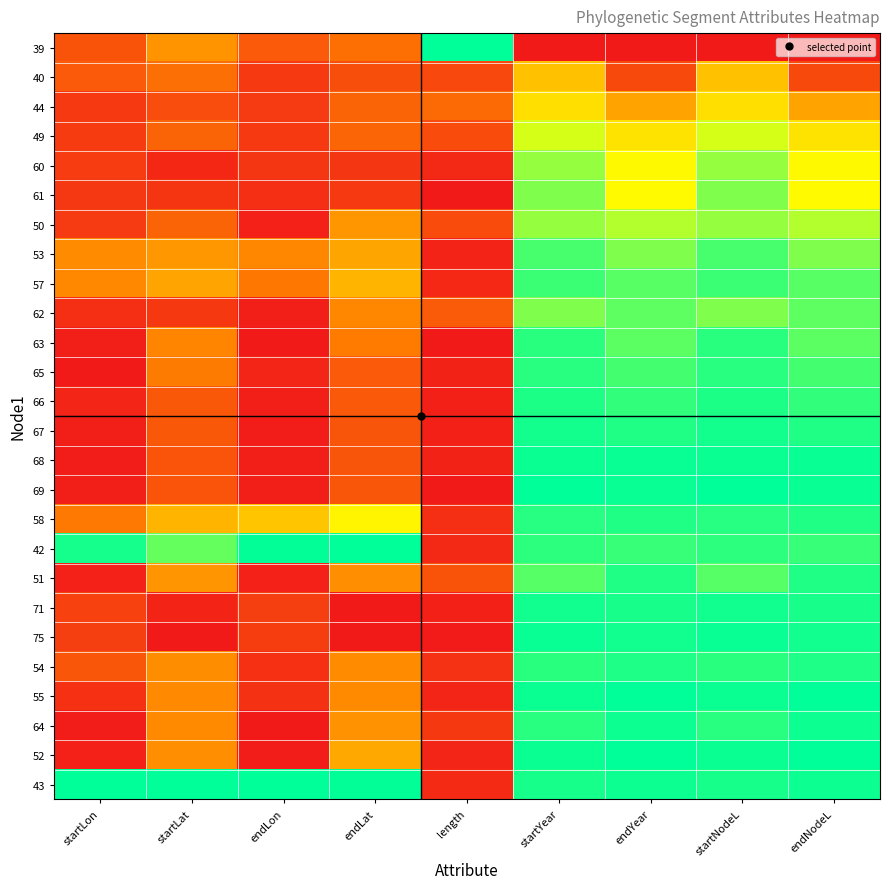

Reading left to right, extract all data points from this chart.

39: startLon=0.2	startLat=0.4	endLon=0.2	endLat=0.3	length=1.0	startYear=0.0	endYear=0.0	startNodeL=0.0	endNodeL=0.0
40: startLon=0.2	startLat=0.3	endLon=0.1	endLat=0.2	length=0.2	startYear=0.5	endYear=0.2	startNodeL=0.5	endNodeL=0.2
44: startLon=0.1	startLat=0.2	endLon=0.1	endLat=0.2	length=0.3	startYear=0.6	endYear=0.4	startNodeL=0.6	endNodeL=0.4
49: startLon=0.1	startLat=0.2	endLon=0.1	endLat=0.2	length=0.2	startYear=0.7	endYear=0.6	startNodeL=0.7	endNodeL=0.6
60: startLon=0.1	startLat=0.0	endLon=0.1	endLat=0.1	length=0.1	startYear=0.8	endYear=0.7	startNodeL=0.8	endNodeL=0.7
61: startLon=0.1	startLat=0.1	endLon=0.1	endLat=0.1	length=0.0	startYear=0.8	endYear=0.7	startNodeL=0.8	endNodeL=0.7
50: startLon=0.1	startLat=0.2	endLon=0.0	endLat=0.4	length=0.2	startYear=0.8	endYear=0.8	startNodeL=0.8	endNodeL=0.8
53: startLon=0.4	startLat=0.4	endLon=0.4	endLat=0.4	length=0.0	startYear=0.9	endYear=0.8	startNodeL=0.9	endNodeL=0.8
57: startLon=0.4	startLat=0.4	endLon=0.3	endLat=0.5	length=0.0	startYear=0.9	endYear=0.9	startNodeL=0.9	endNodeL=0.9
62: startLon=0.1	startLat=0.1	endLon=0.0	endLat=0.4	length=0.2	startYear=0.8	endYear=0.9	startNodeL=0.8	endNodeL=0.9
63: startLon=0.0	startLat=0.4	endLon=0.0	endLat=0.3	length=0.0	startYear=0.9	endYear=0.9	startNodeL=0.9	endNodeL=0.9
65: startLon=0.0	startLat=0.3	endLon=0.0	endLat=0.2	length=0.0	startYear=0.9	endYear=0.9	startNodeL=0.9	endNodeL=0.9
66: startLon=0.0	startLat=0.2	endLon=0.0	endLat=0.2	length=0.0	startYear=1.0	endYear=0.9	startNodeL=1.0	endNodeL=0.9
67: startLon=0.0	startLat=0.2	endLon=0.0	endLat=0.2	length=0.0	startYear=1.0	endYear=1.0	startNodeL=1.0	endNodeL=1.0
68: startLon=0.0	startLat=0.2	endLon=0.0	endLat=0.2	length=0.0	startYear=1.0	endYear=1.0	startNodeL=1.0	endNodeL=1.0
69: startLon=0.0	startLat=0.2	endLon=0.0	endLat=0.2	length=0.0	startYear=1.0	endYear=1.0	startNodeL=1.0	endNodeL=1.0
58: startLon=0.3	startLat=0.5	endLon=0.5	endLat=0.6	length=0.1	startYear=0.9	endYear=1.0	startNodeL=0.9	endNodeL=1.0
42: startLon=1.0	startLat=0.9	endLon=1.0	endLat=1.0	length=0.1	startYear=0.9	endYear=0.9	startNodeL=0.9	endNodeL=0.9
51: startLon=0.0	startLat=0.4	endLon=0.0	endLat=0.4	length=0.2	startYear=0.9	endYear=1.0	startNodeL=0.9	endNodeL=1.0
71: startLon=0.1	startLat=0.0	endLon=0.1	endLat=0.0	length=0.0	startYear=1.0	endYear=1.0	startNodeL=1.0	endNodeL=1.0
75: startLon=0.1	startLat=0.0	endLon=0.1	endLat=0.0	length=0.0	startYear=1.0	endYear=1.0	startNodeL=1.0	endNodeL=1.0
54: startLon=0.2	startLat=0.4	endLon=0.1	endLat=0.4	length=0.1	startYear=0.9	endYear=1.0	startNodeL=0.9	endNodeL=1.0
55: startLon=0.1	startLat=0.4	endLon=0.1	endLat=0.4	length=0.0	startYear=1.0	endYear=1.0	startNodeL=1.0	endNodeL=1.0
64: startLon=0.0	startLat=0.4	endLon=0.0	endLat=0.4	length=0.1	startYear=0.9	endYear=1.0	startNodeL=0.9	endNodeL=1.0
52: startLon=0.0	startLat=0.4	endLon=0.0	endLat=0.4	length=0.0	startYear=1.0	endYear=1.0	startNodeL=1.0	endNodeL=1.0
43: startLon=1.0	startLat=1.0	endLon=1.0	endLat=1.0	length=0.1	startYear=1.0	endYear=1.0	startNodeL=1.0	endNodeL=1.0